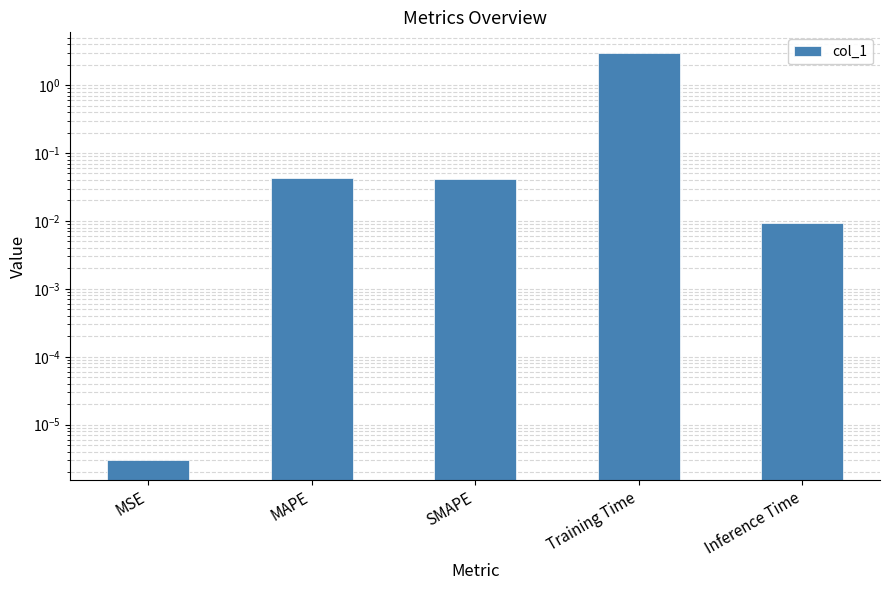

What is the label of the 4th bar from the right?

MAPE